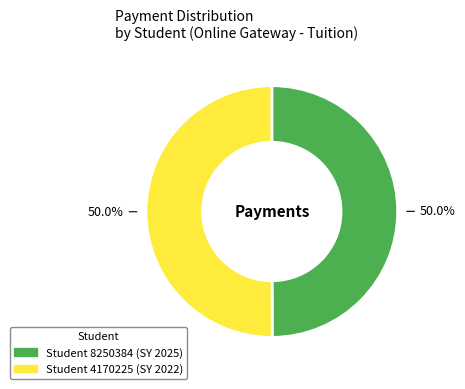

Approximately how many times larger is the value at Student 4170225 (SY 2022) compared to Student 8250384 (SY 2025)?

1.0